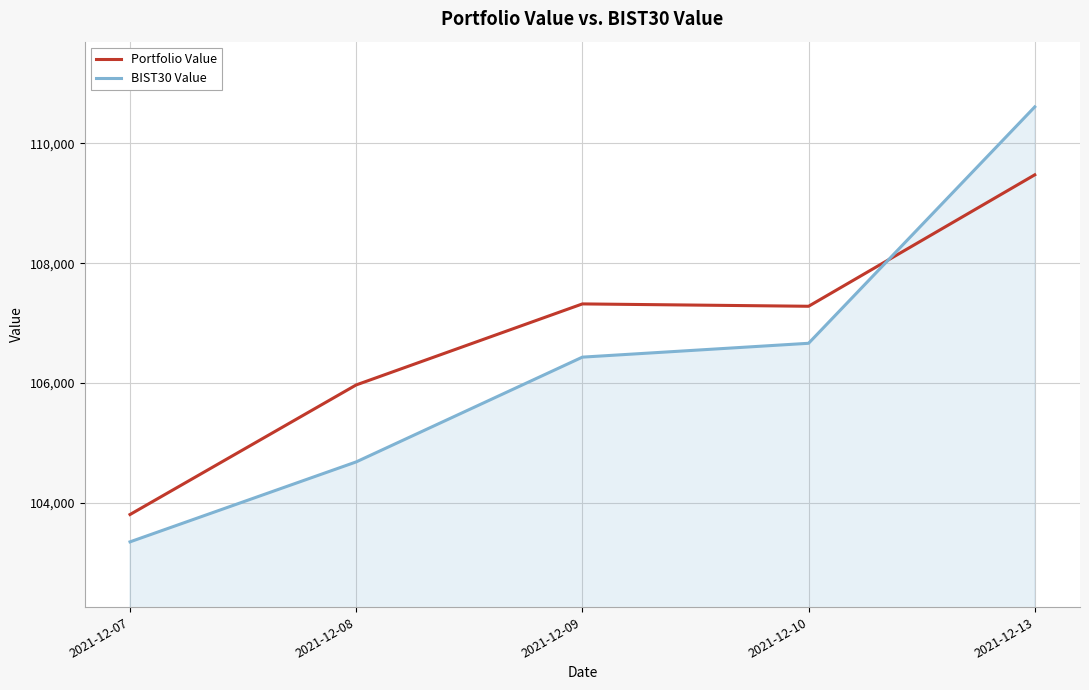

What is the total value across all series at 2021-12-10?

213942.6